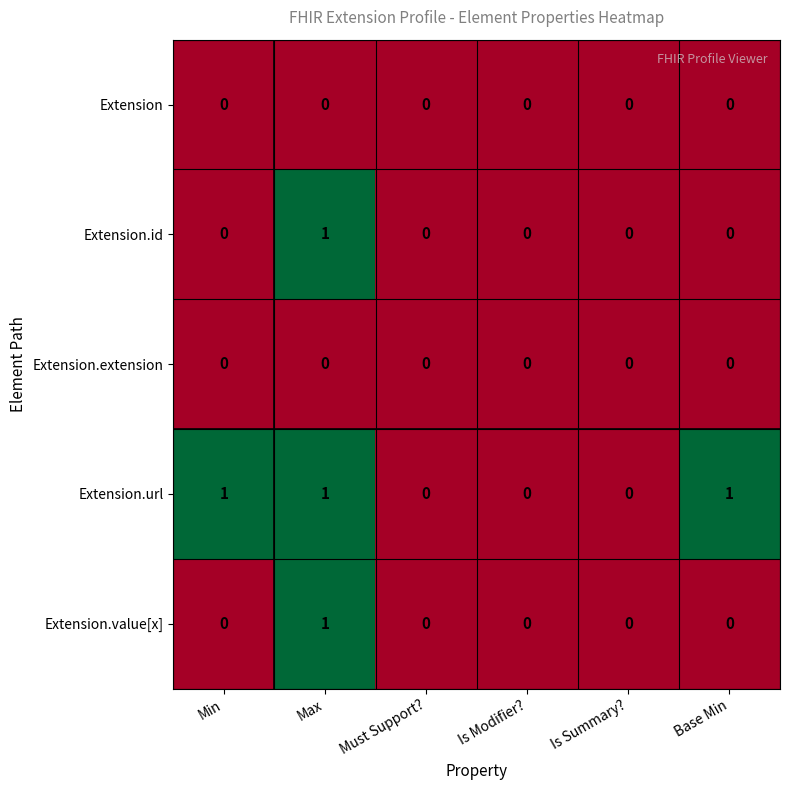

Count the Extension.url values in the range 0 to 1.

6